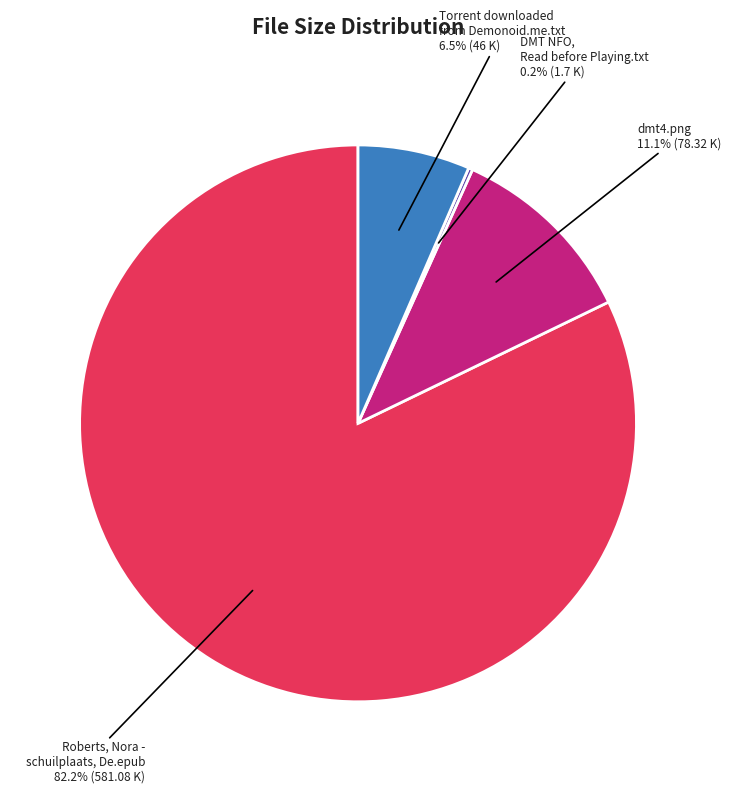

Is there any slice that represents more than half of the pie?

Yes